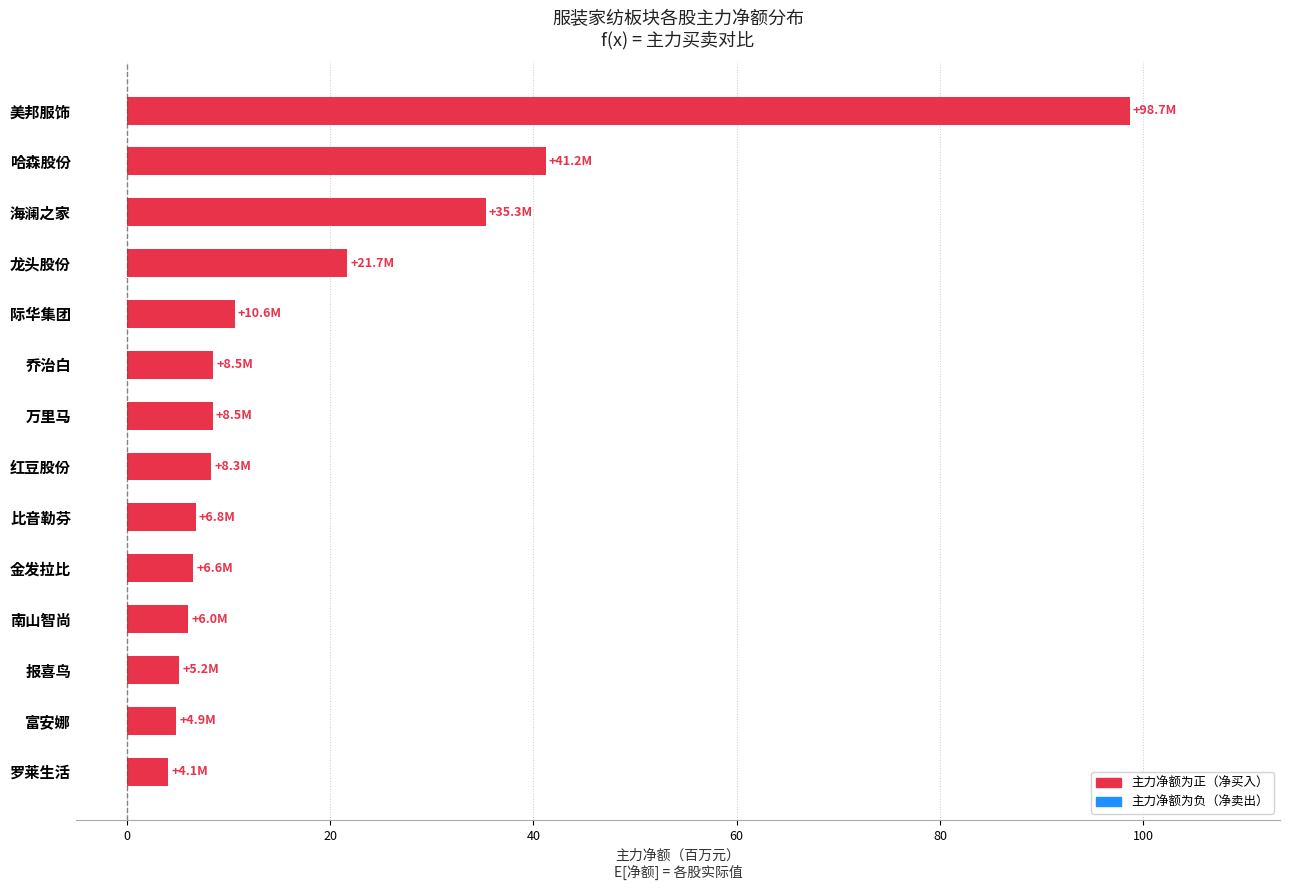

What is the sum of the values at 美邦服饰 and 哈森股份?

139.9